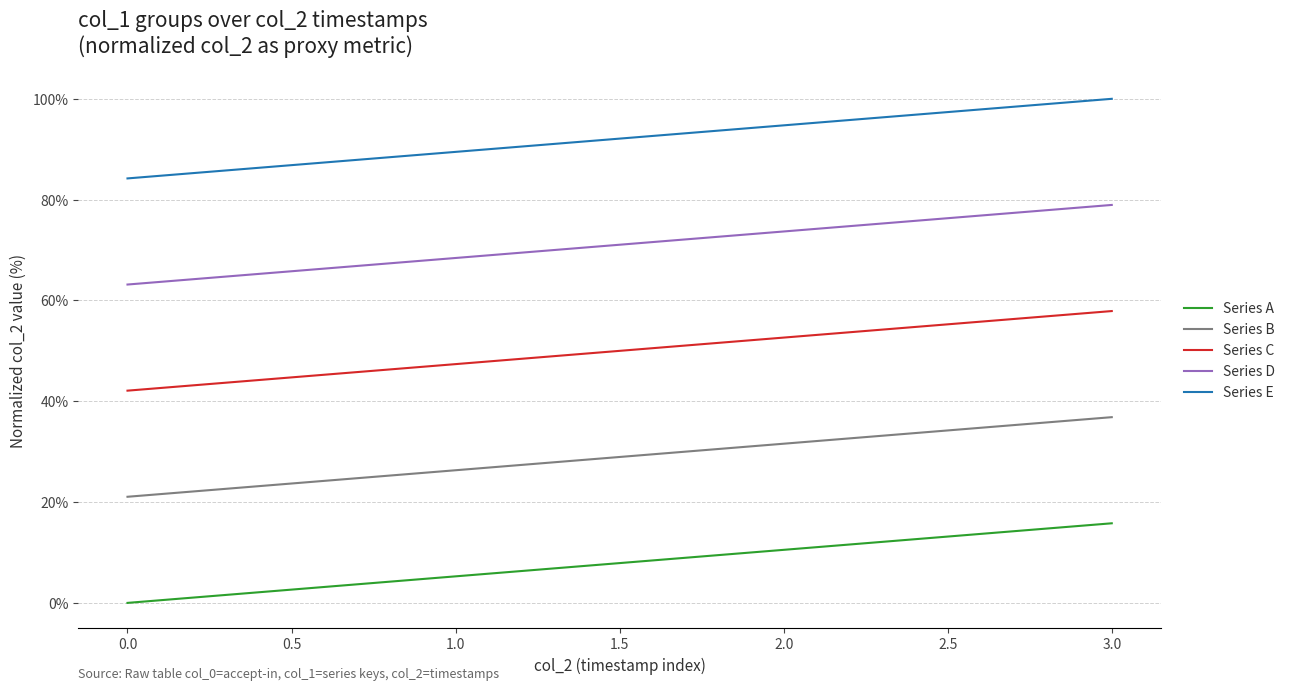

True or false: Series D and Series A intersect in this chart.

False